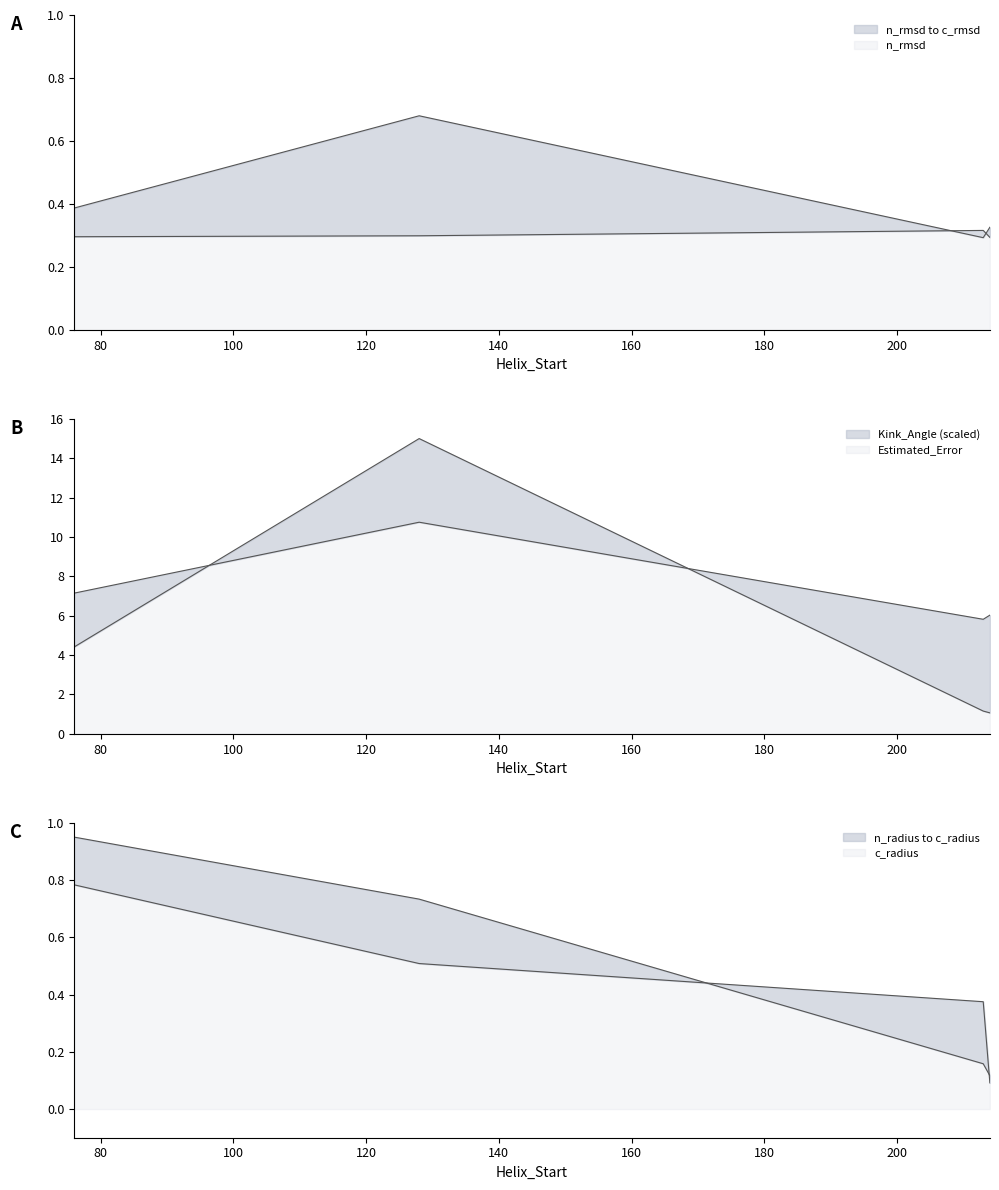

What is the value of the c_rmsd point at the 1st from the left?

0.4